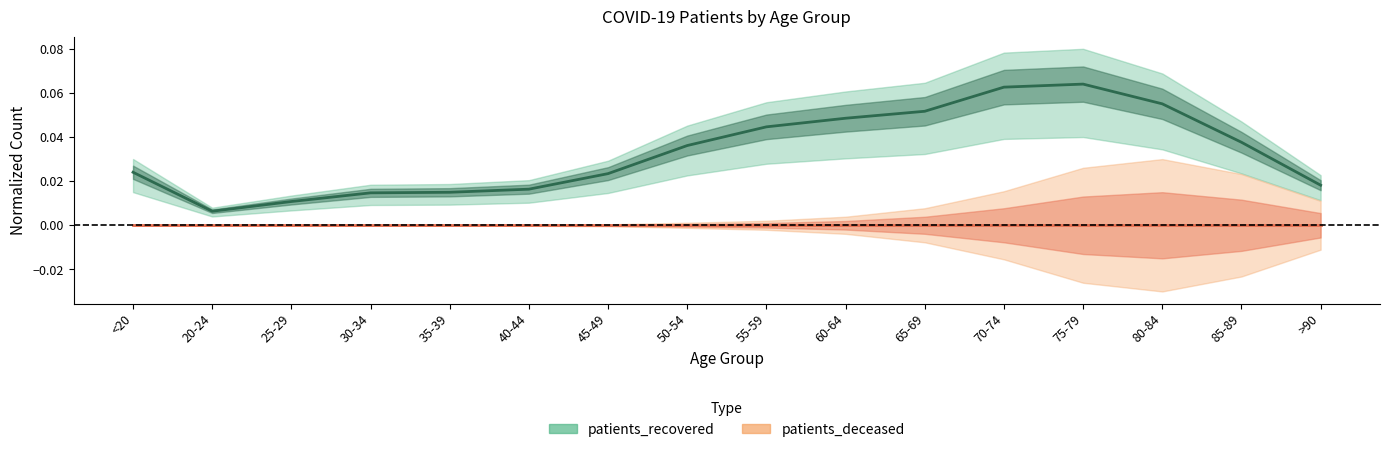

Reading left to right, list all the values displayed in this chart.

<20=0.0	20-24=0.0	25-29=0.0	30-34=0.0	35-39=0.0	40-44=0.0	45-49=0.0	50-54=0.0	55-59=0.0	60-64=0.0	65-69=0.1	70-74=0.1	75-79=0.1	80-84=0.1	85-89=0.0	>90=0.0